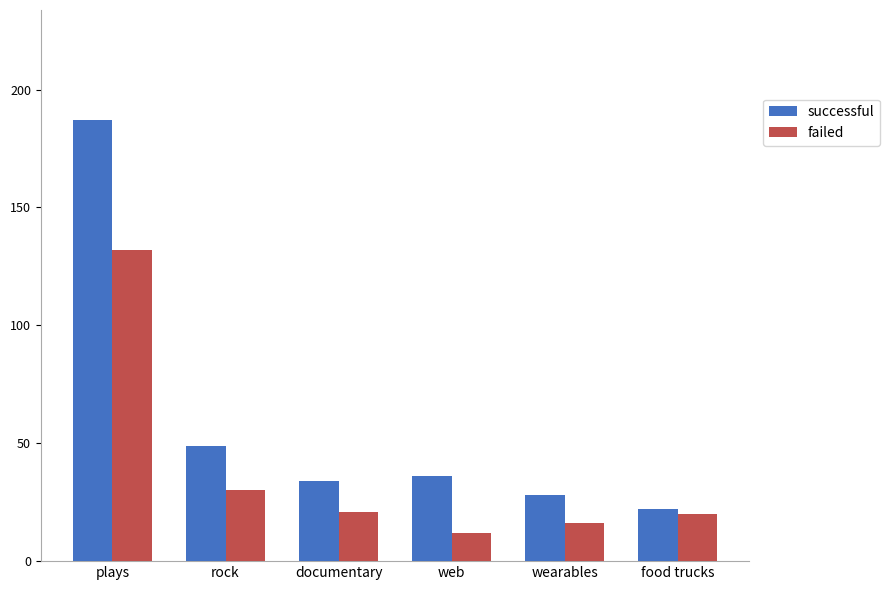

Rank the series by their average value, from highest to lowest.

successful, failed